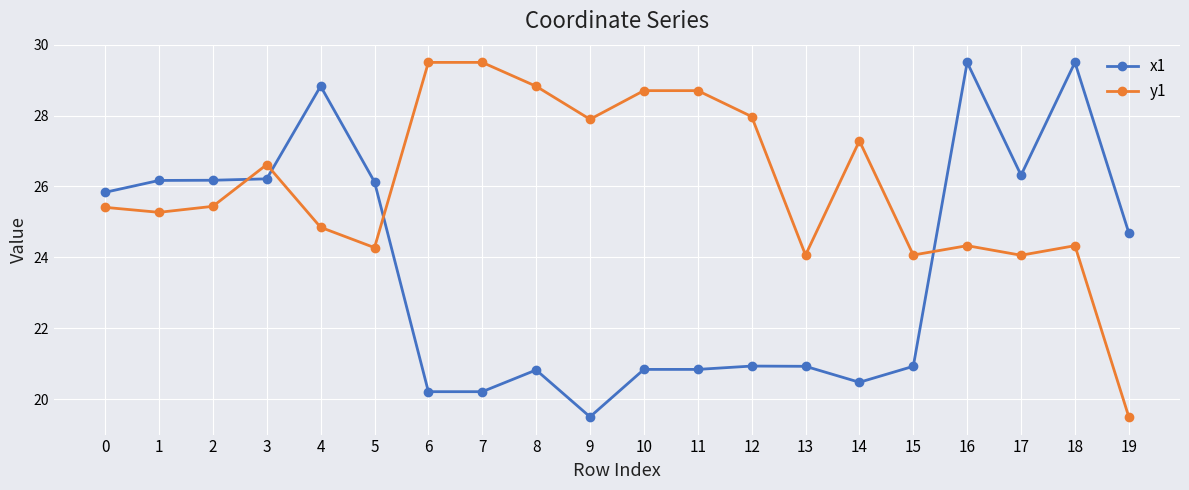

True or false: y1 has more than 1 points higher than both neighbors.

True